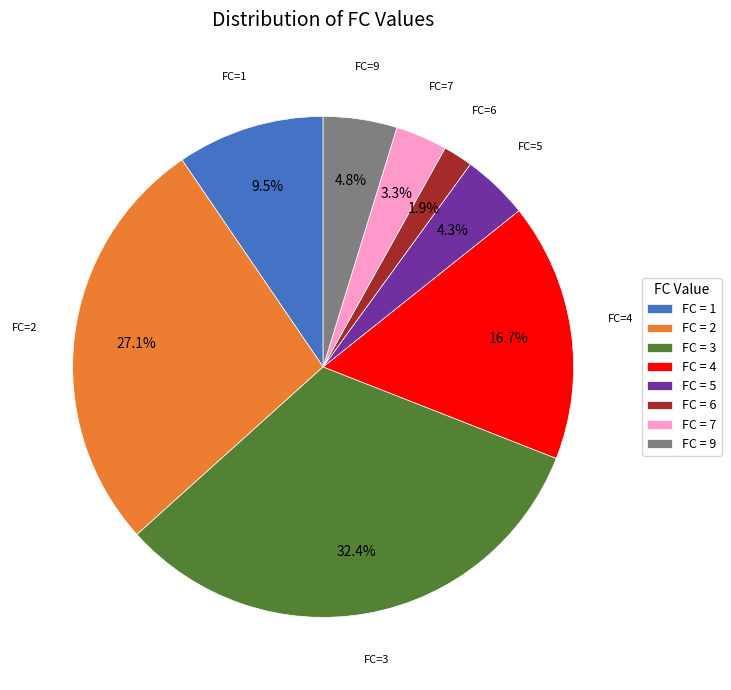

Does FC = 7 represent more than half of the total?

No